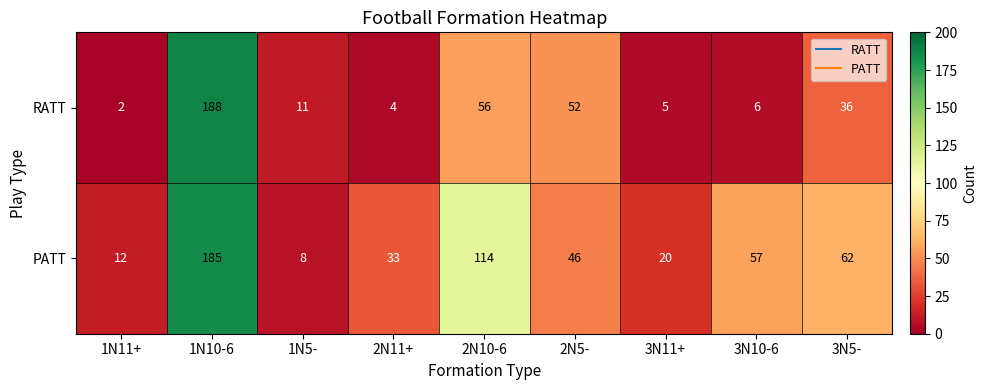

How many data points does each series have?

9